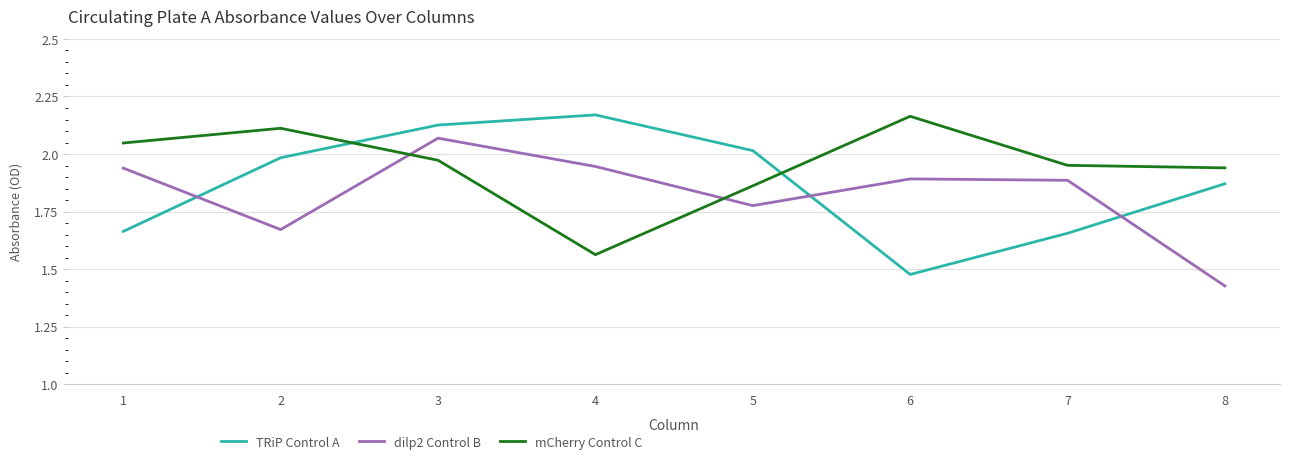

True or false: dilp2 Control B has a value of 1.9 at 1.

True